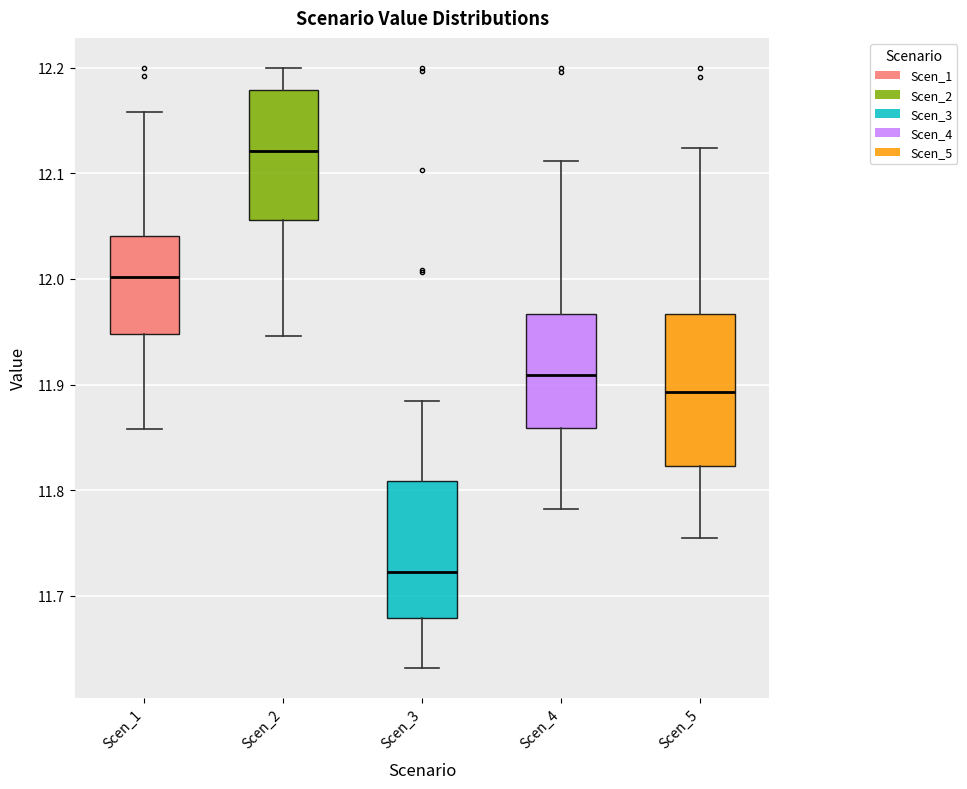

Reading left to right, transcribe this box plot: for each box, give where its median line is, the range the box spans, and where its two whiskers end, as read against the y-axis. The values are not printed on the chart, so give them approximately, as read against the axis.

Scen_1: median 12.00, box 11.95 to 12.04, whiskers 11.86 to 12.16
Scen_2: median 12.12, box 12.06 to 12.18, whiskers 11.95 to 12.20
Scen_3: median 11.72, box 11.68 to 11.81, whiskers 11.63 to 11.88
Scen_4: median 11.91, box 11.86 to 11.97, whiskers 11.78 to 12.11
Scen_5: median 11.89, box 11.82 to 11.97, whiskers 11.76 to 12.12